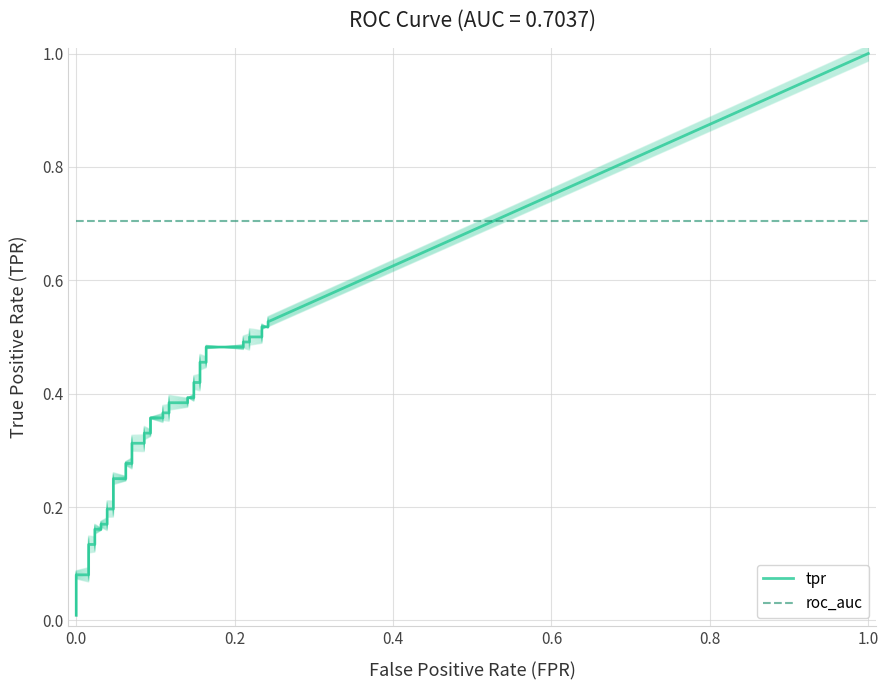

What is the value of the tpr point at the 7th from the left?

0.2